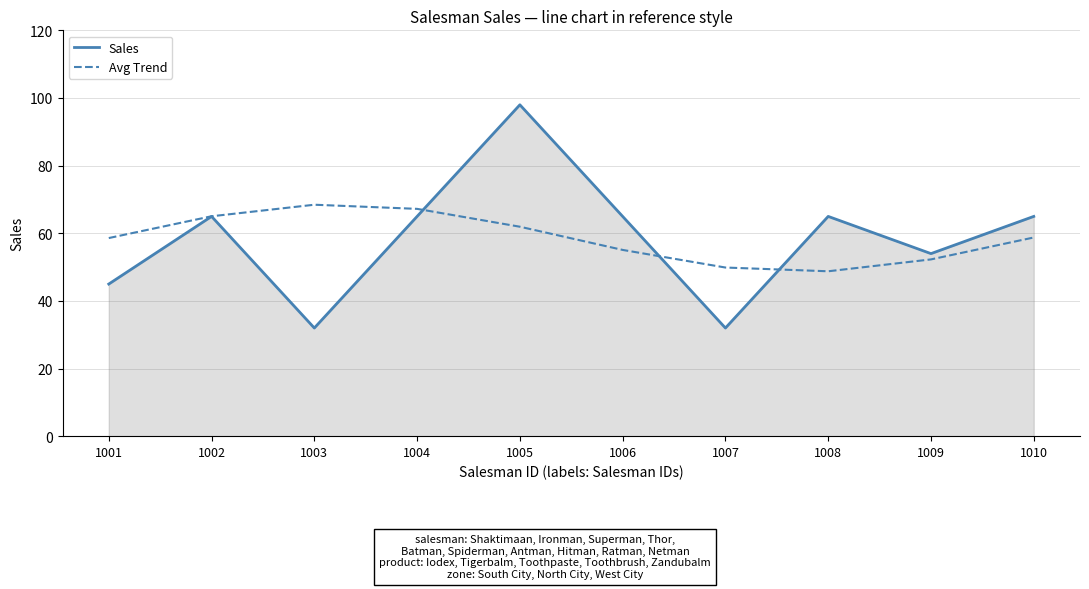

What is the lowest value of the Avg Trend series?

48.8